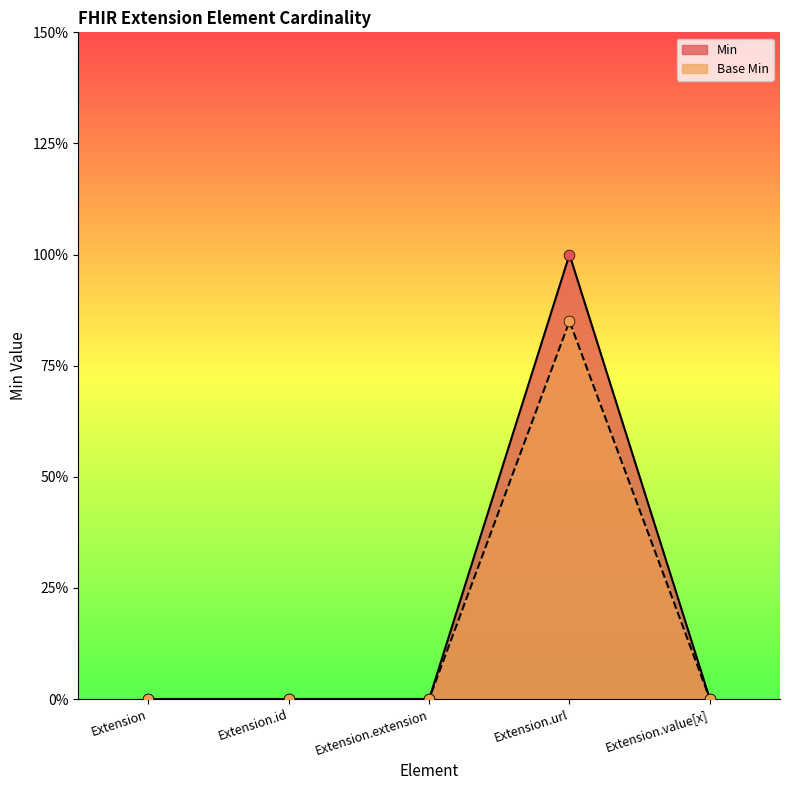

Which series has the widest spread of Y values?

Min